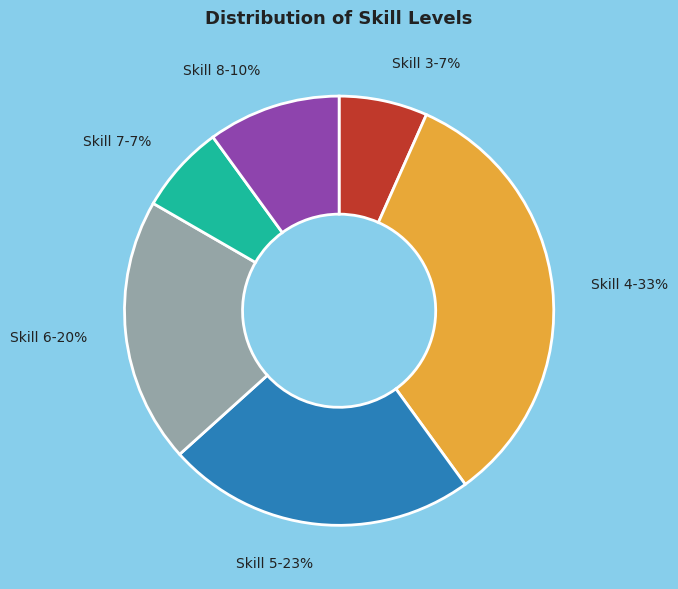

True or false: Skill 4-33% accounts for 33% of the total.

True